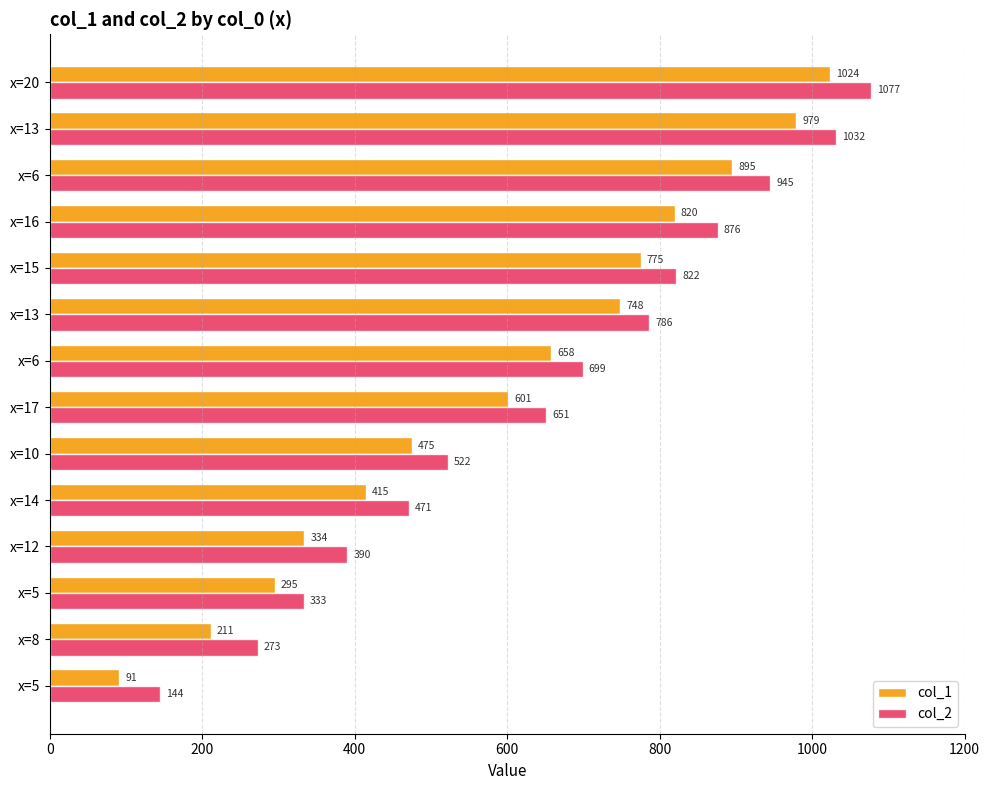

What is the average value of the col_2 series?

644